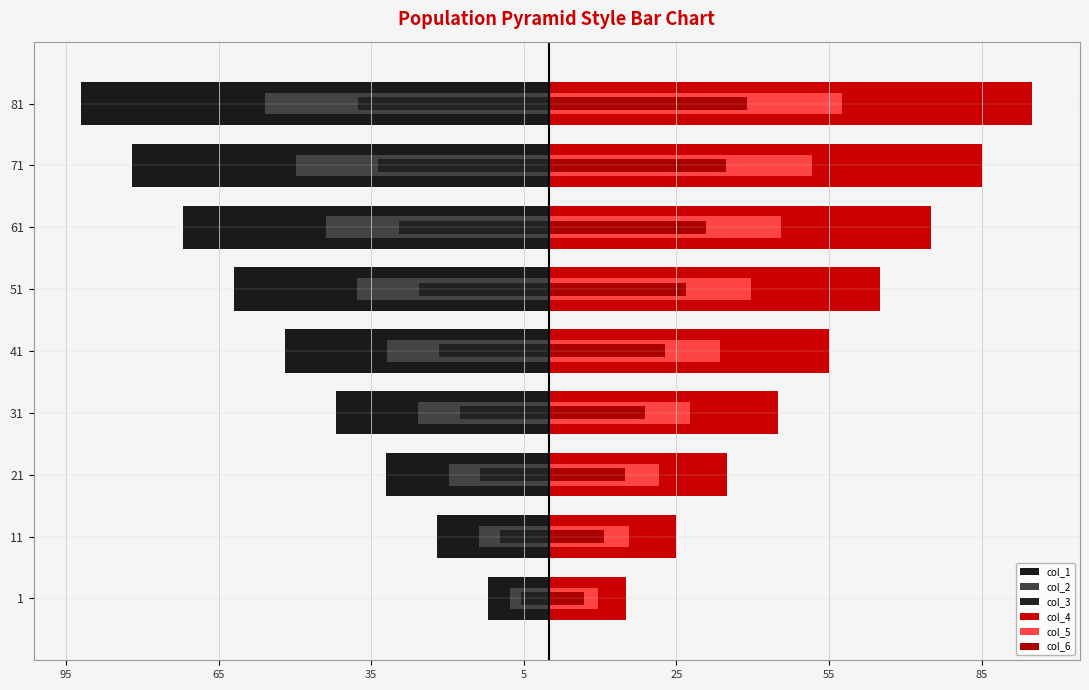

What is the sum of all col_3 values?

-194.4